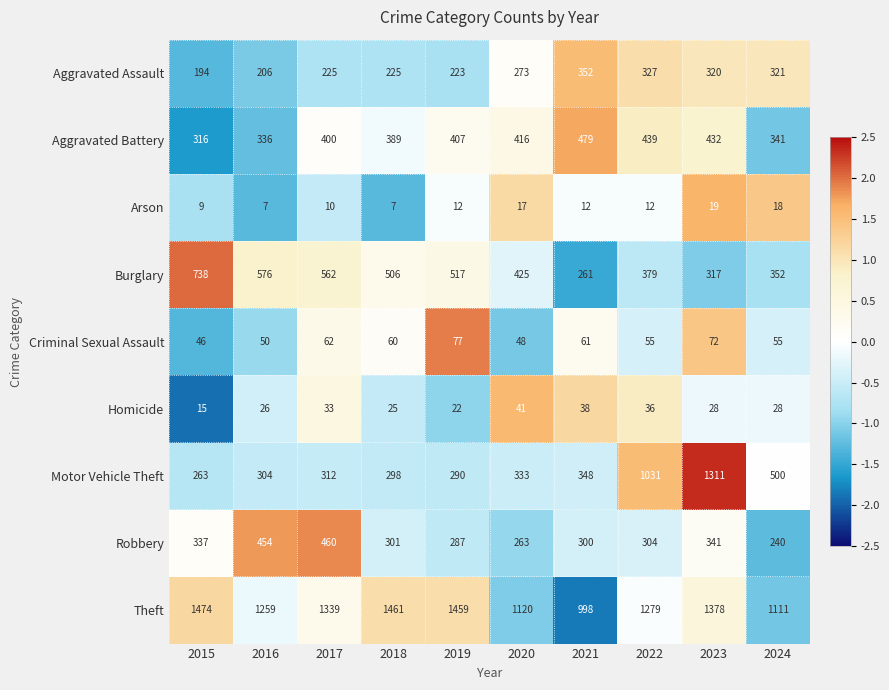

Rank the series by their maximum value, from highest to lowest.

Theft, Motor Vehicle Theft, Burglary, Aggravated Battery, Robbery, Aggravated Assault, Criminal Sexual Assault, Homicide, Arson